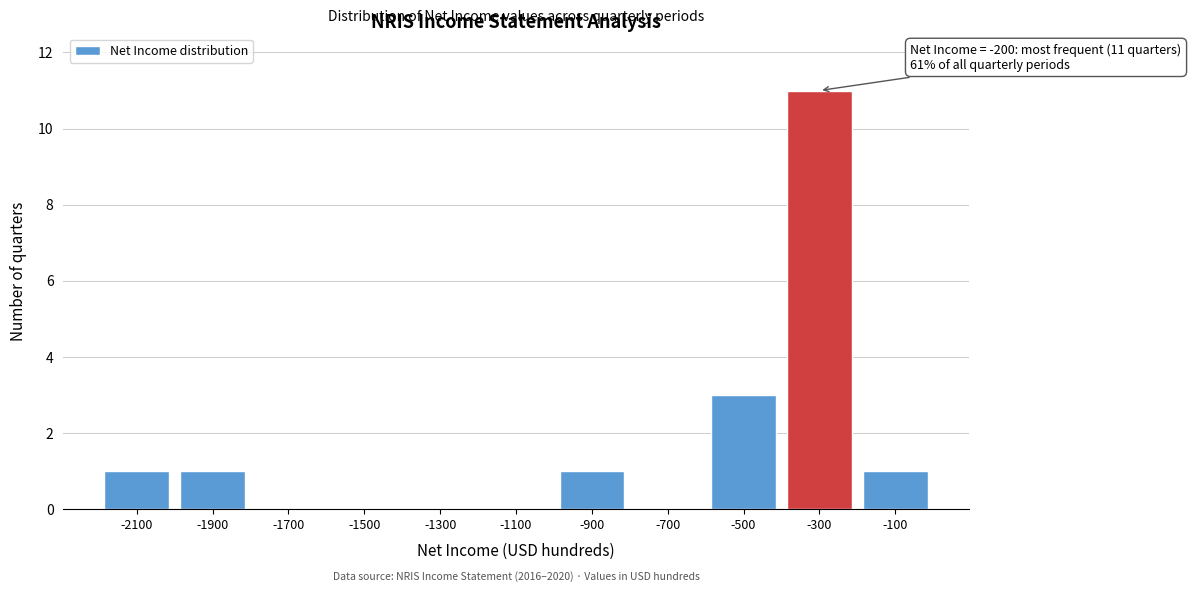

Reading right to left, what are all the values shown in this chart?

-100=1	-300=11	-500=3	-700=0	-900=1	-1100=0	-1300=0	-1500=0	-1700=0	-1900=1	-2100=1